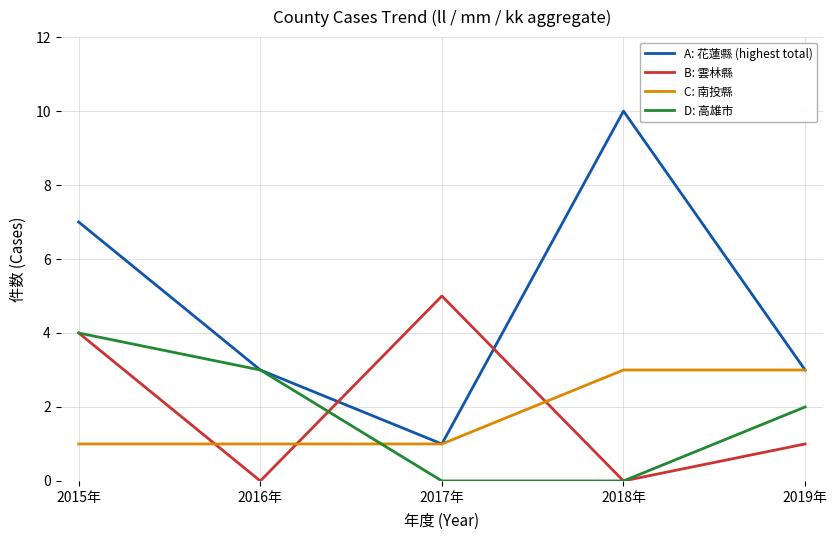

What position from the right is 2017年?

3